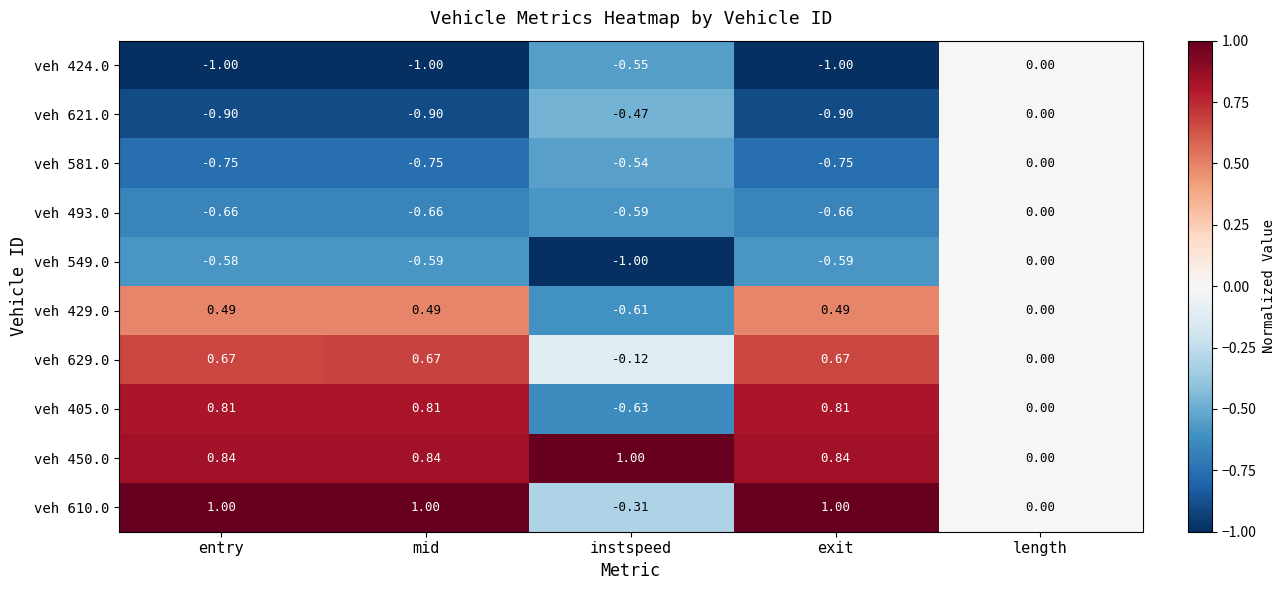

Is the value of veh 493.0 at instspeed greater than the value of veh 549.0 at instspeed?

Yes